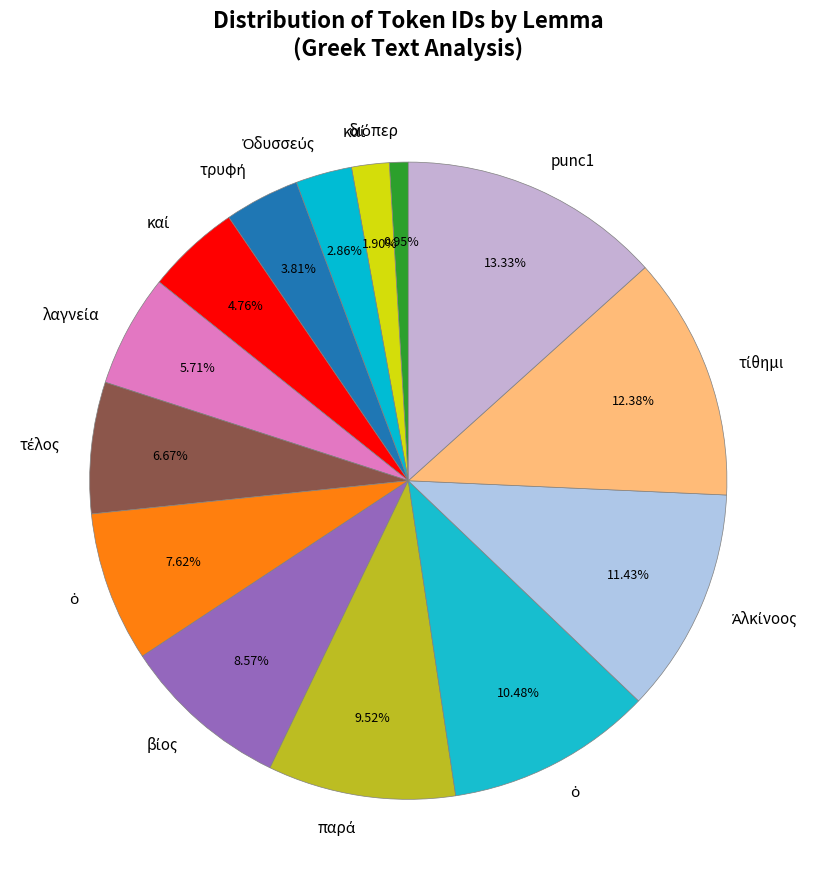

Count the number of slices in the pie.

14